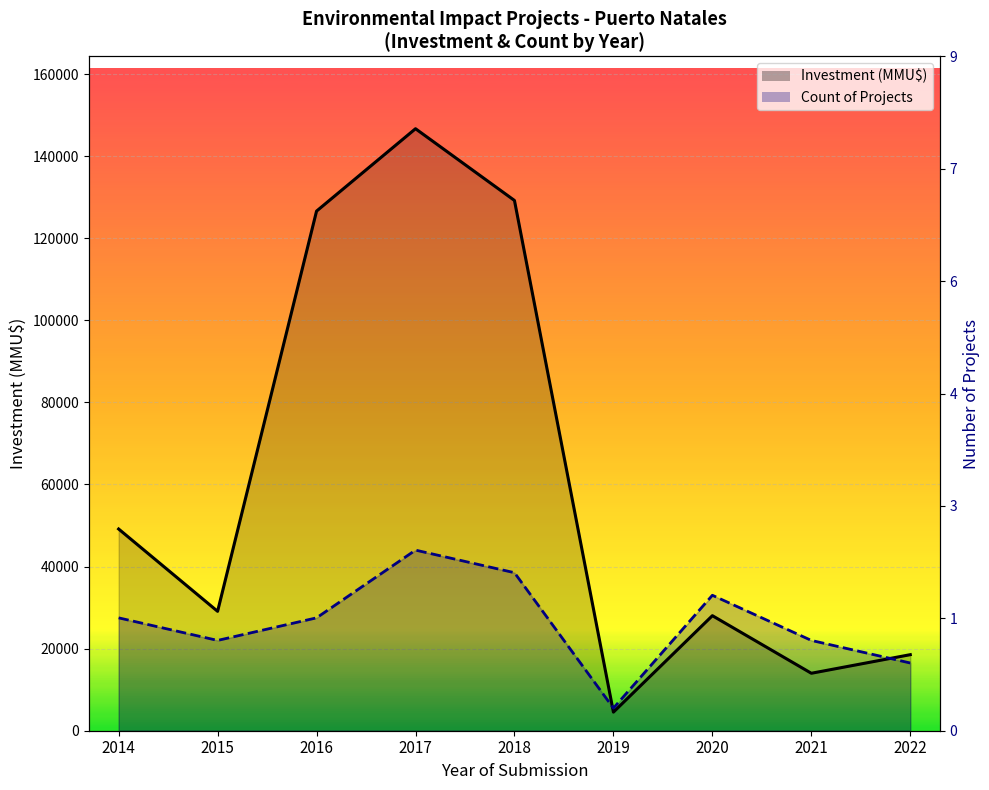

At 2018, list the series in order from largest to smallest.

Investment(MMU$), Count